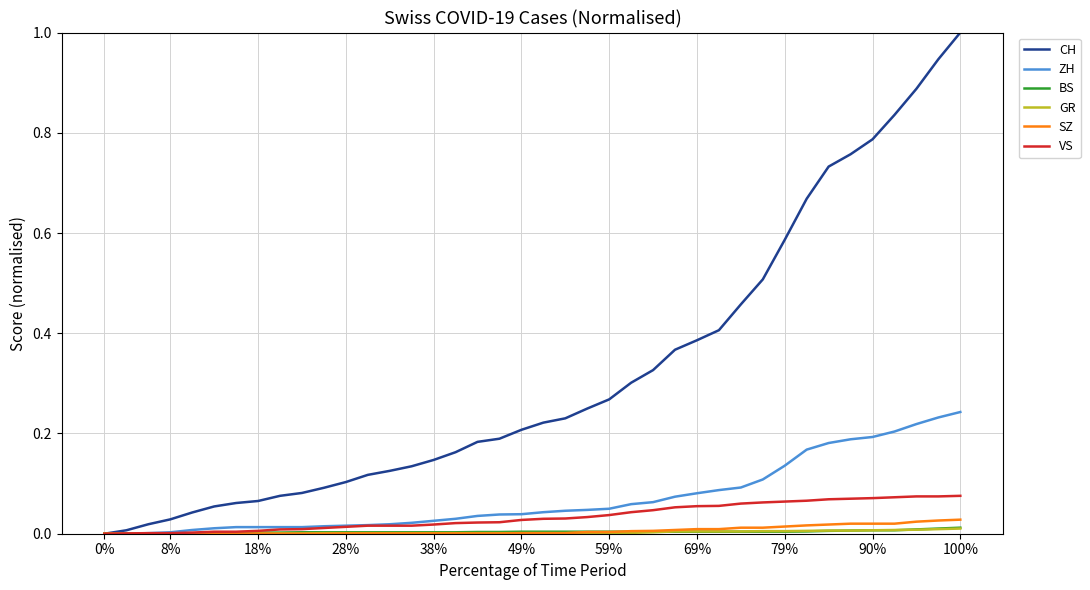

Does the chart have visible grid lines?

Yes